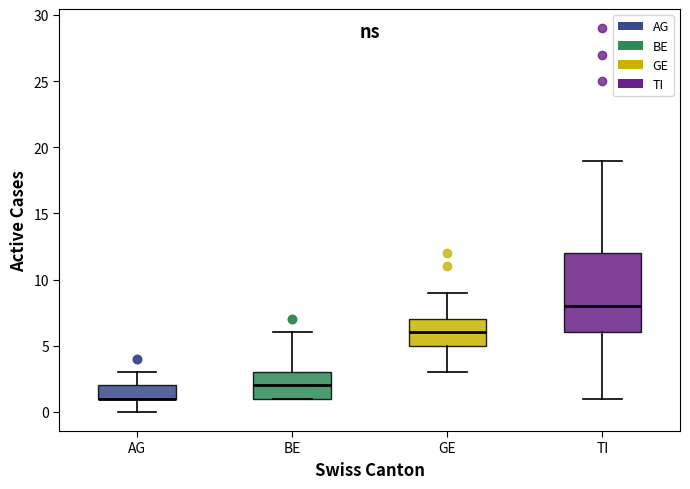

Where is the lower edge of the box for AG on the y-axis? The values are not printed on the chart, so give them approximately, as read against the axis.

1